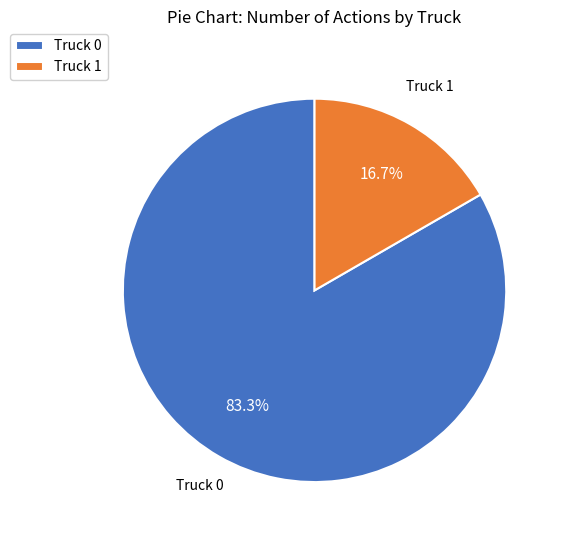

Count the number of slices in the pie.

2